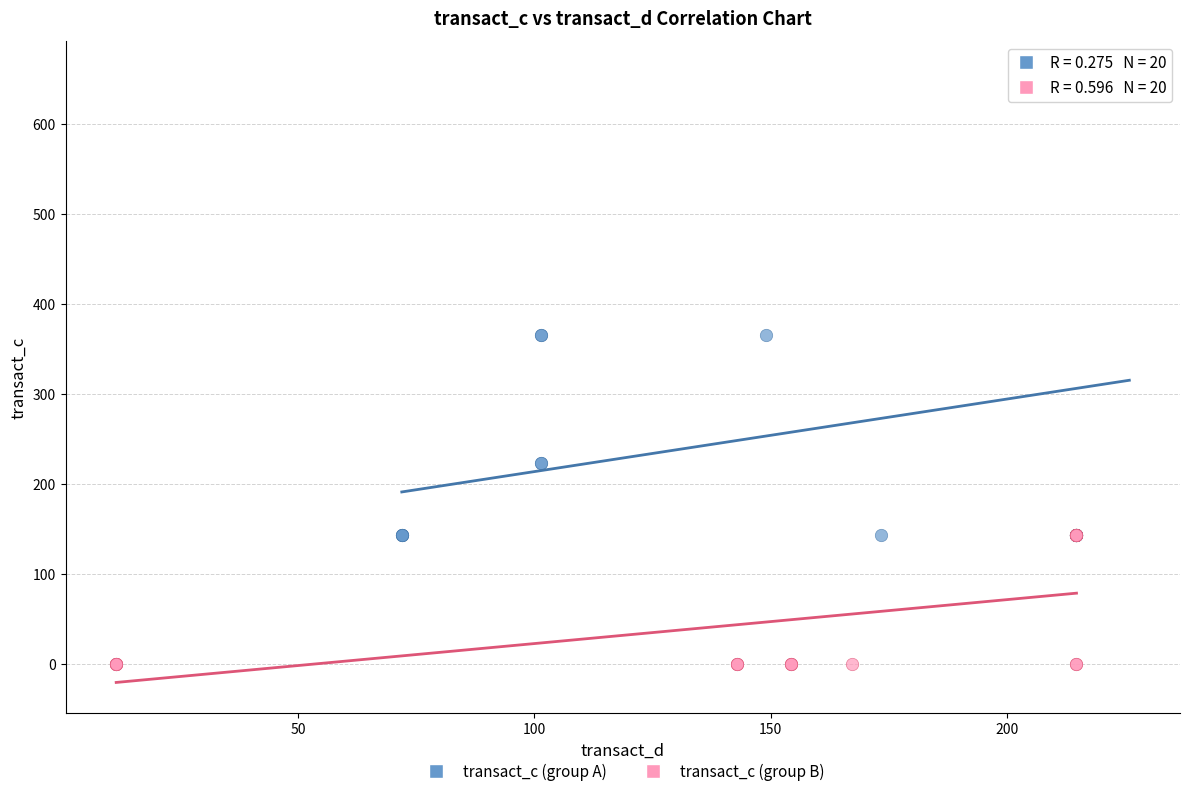

Which series reaches the minimum Y coordinate?

transact_c (group B)